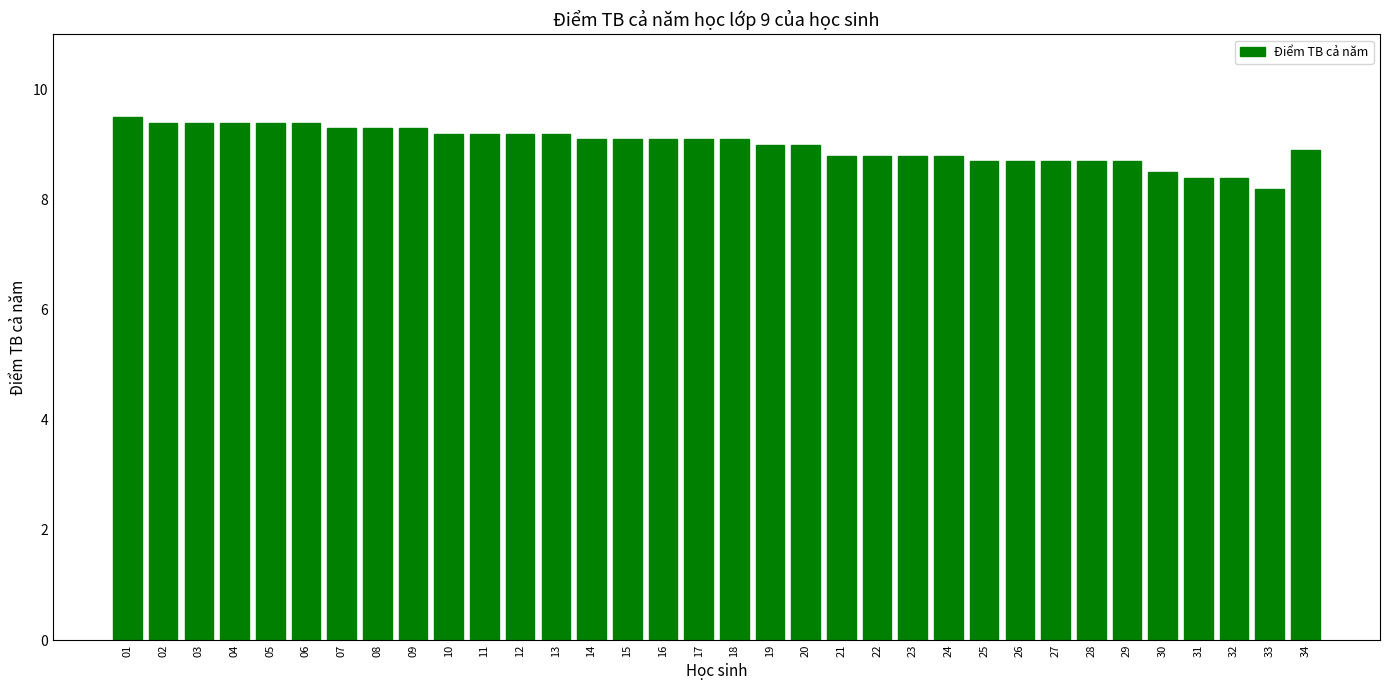

At which category does the chart reach its minimum across all series?

33